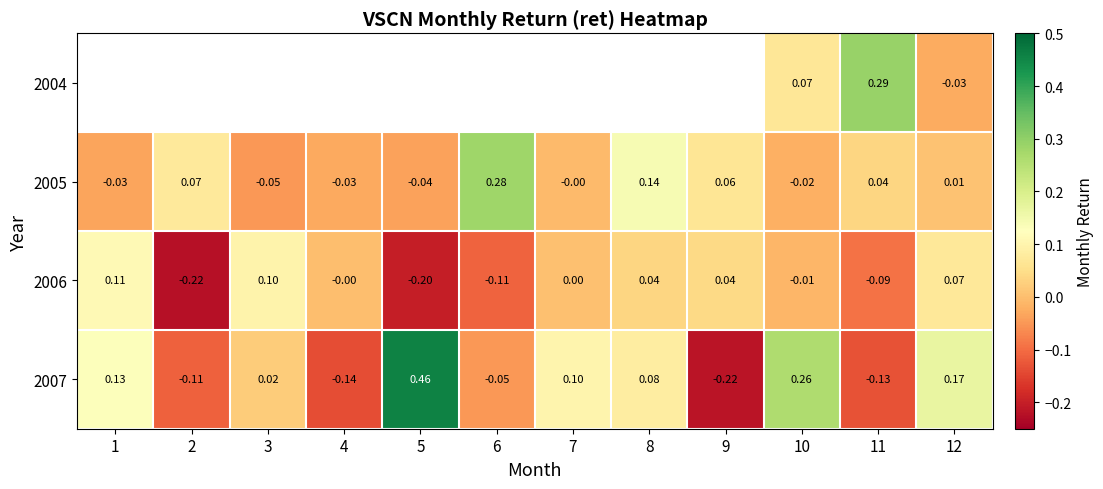

Is the value of 2005 at 11 greater than the value of 2006 at 7?

Yes